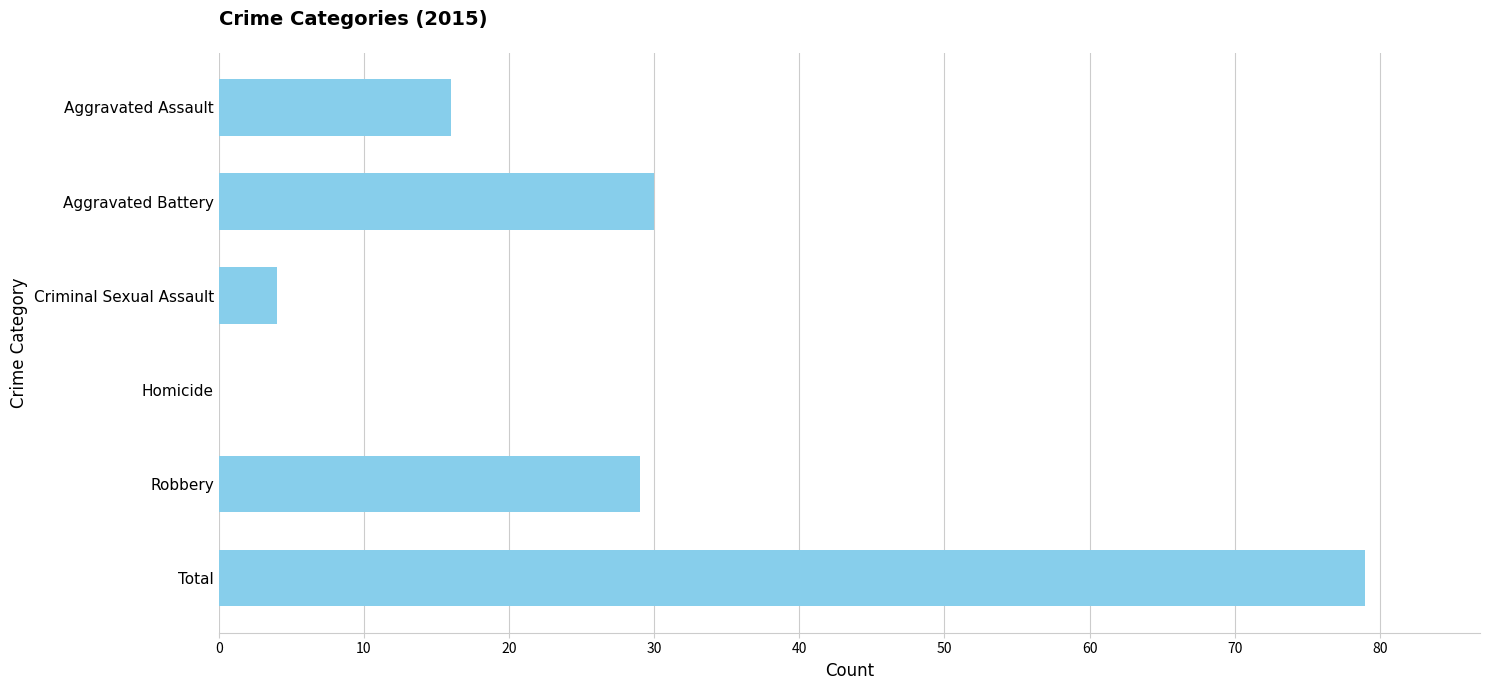

Reading top to bottom, extract all data points from this chart.

Aggravated Assault=16	Aggravated Battery=30	Criminal Sexual Assault=4	Homicide=0	Robbery=29	Total=79